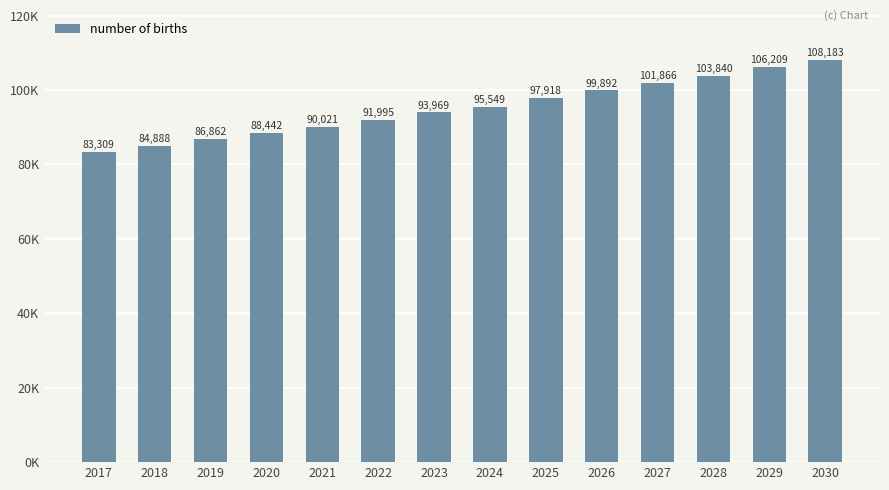

Rank the categories by value from highest to lowest.

2030, 2029, 2028, 2027, 2026, 2025, 2024, 2023, 2022, 2021, 2020, 2019, 2018, 2017